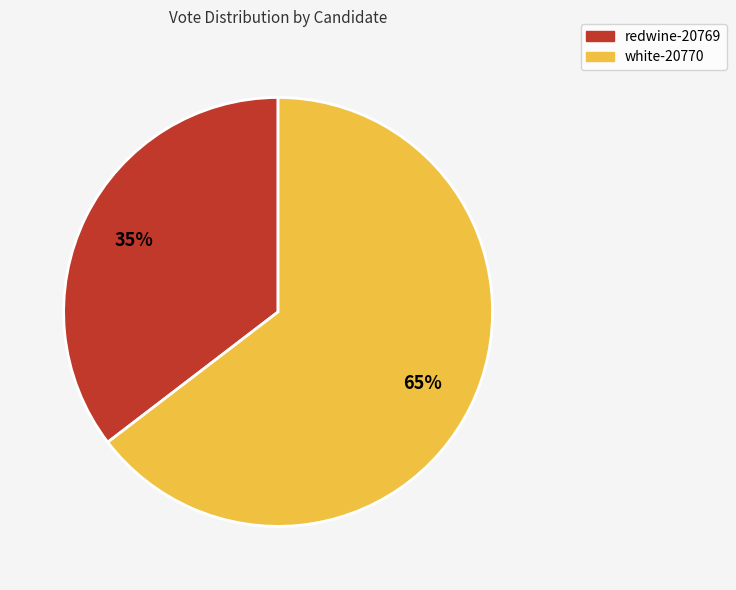

Is it true that white-20770 is 65% of the pie?

True